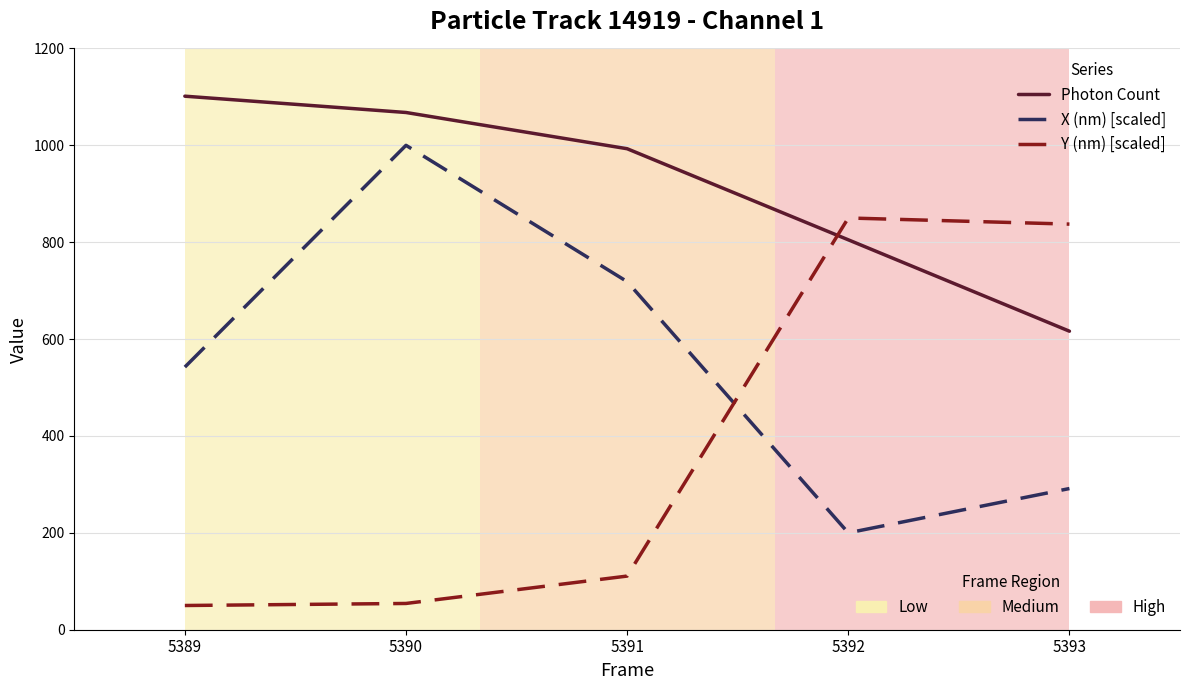

What is the difference between the highest and lowest values at 5392?

650.0